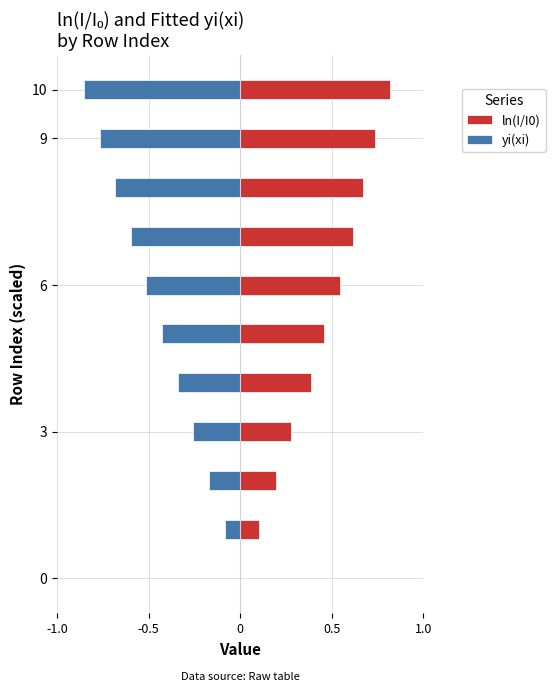

Rank the series by their maximum value, from highest to lowest.

ln(I/I0), yi(xi)